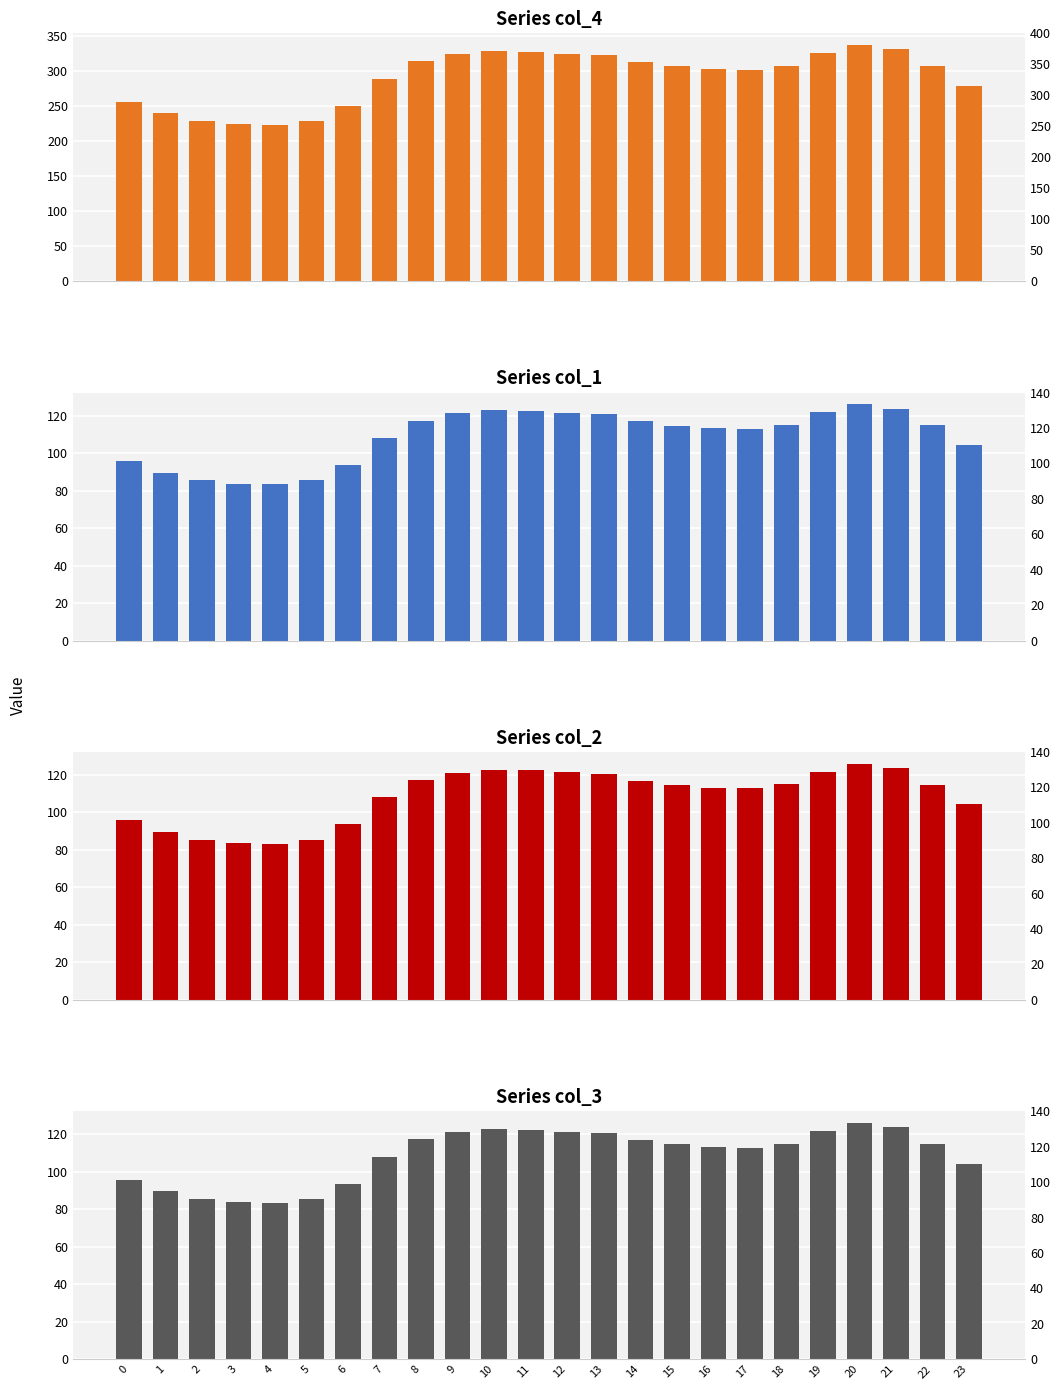

Reading right to left, what are all the values shown in this chart?

col_4: 279.3	307.4	331.2	337.2	325.9	307.7	302.1	303.4	307.1	313.4	323.3	325.1	327.8	328.7	324.7	314.1	289.1	250.9	228.7	223.3	224.1	228.7	239.7	256.5
col_1: 104.3	114.8	123.6	125.9	121.7	114.9	112.8	113.3	114.6	117.0	120.7	121.4	122.4	122.7	121.2	117.3	107.9	93.7	85.4	83.4	83.7	85.4	89.5	95.8
col_2: 104.3	114.8	123.6	125.9	121.7	114.9	112.8	113.3	114.6	117.0	120.7	121.4	122.4	122.7	121.2	117.3	107.9	93.7	85.4	83.4	83.7	85.4	89.5	95.8
col_3: 104.3	114.8	123.6	125.9	121.7	114.9	112.8	113.3	114.6	117.0	120.7	121.4	122.4	122.7	121.2	117.3	107.9	93.7	85.4	83.4	83.7	85.4	89.5	95.8